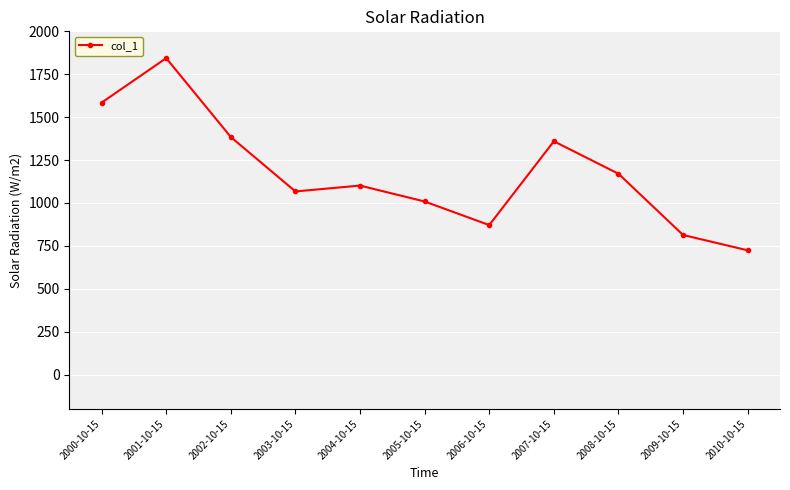

Reading left to right, what are all the values shown in this chart?

1584.5	1843.8	1384.3	1067.2	1101.3	1008.6	871.3	1359.4	1170.2	813.4	724.1